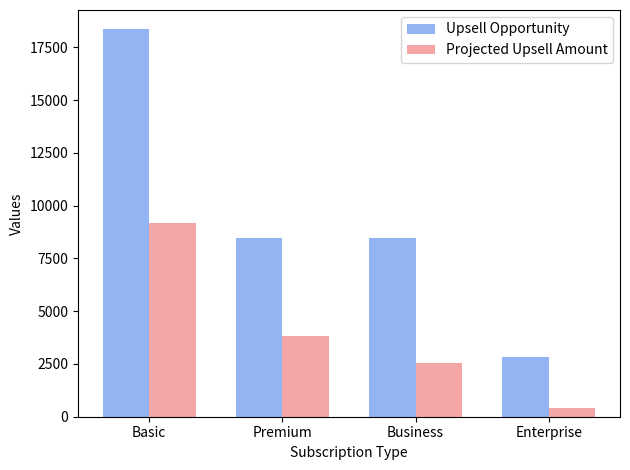

Is it true that Projected Upsell Amount equals 3607.3 at Basic?

False